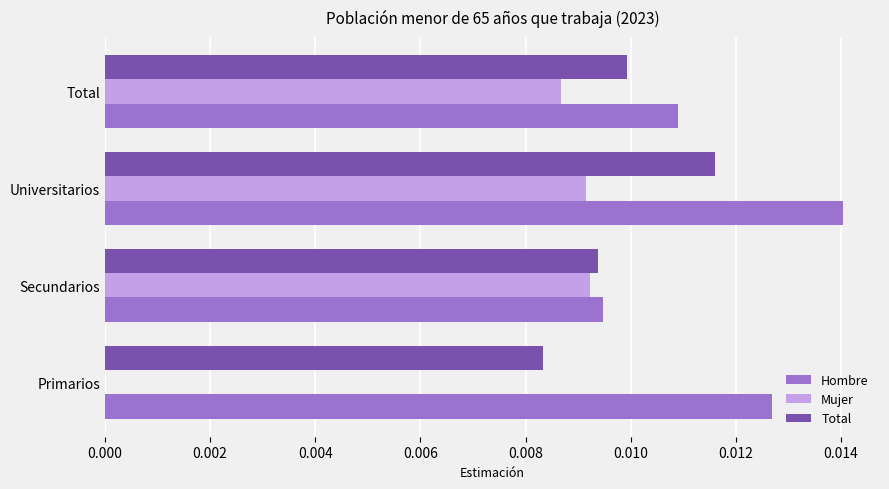

Between Secundarios and Universitarios, which series saw the biggest shift?

Hombre